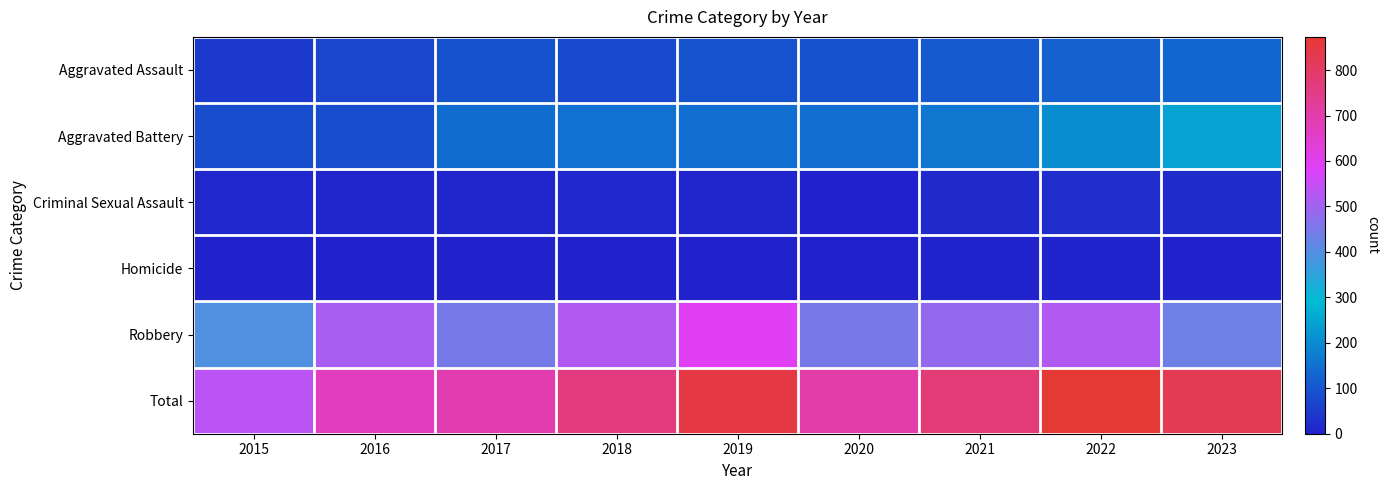

Reading left to right, transcribe all the data shown in this chart.

Aggravated Assault: 2015=46	2016=71	2017=95	2018=77	2019=98	2020=94	2021=110	2022=121	2023=129
Aggravated Battery: 2015=82	2016=82	2017=142	2018=152	2019=148	2020=150	2021=163	2022=202	2023=243
Criminal Sexual Assault: 2015=12	2016=8	2017=8	2018=11	2019=8	2020=3	2021=14	2022=24	2023=20
Homicide: 2015=0	2016=1	2017=1	2018=1	2019=2	2020=3	2021=4	2022=5	2023=2
Robbery: 2015=395	2016=510	2017=446	2018=520	2019=591	2020=450	2021=484	2022=521	2023=433
Total: 2015=535	2016=672	2017=692	2018=761	2019=847	2020=700	2021=775	2022=873	2023=827